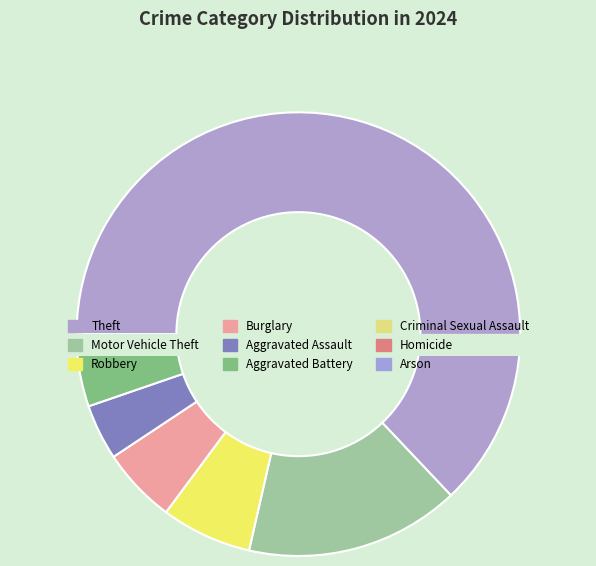

Does Aggravated Assault account for over 50% of the chart?

No